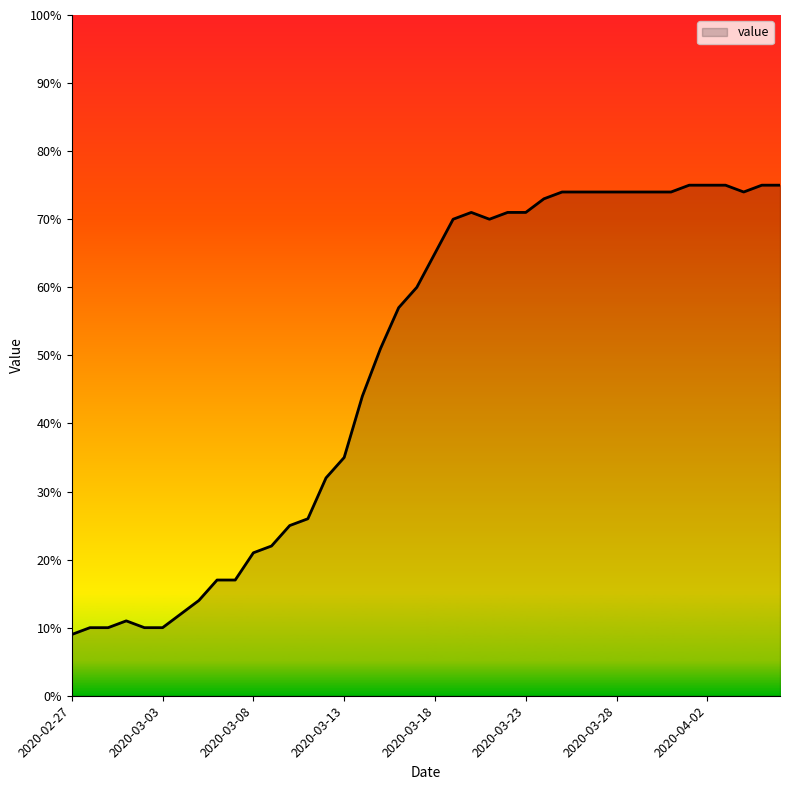

What is the minimum value shown in the chart?

9